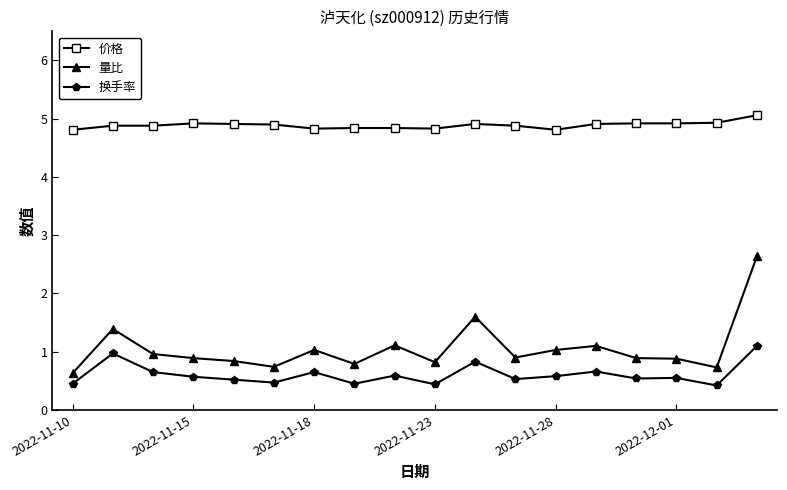

What is the sum of all 价格 values?

88.0